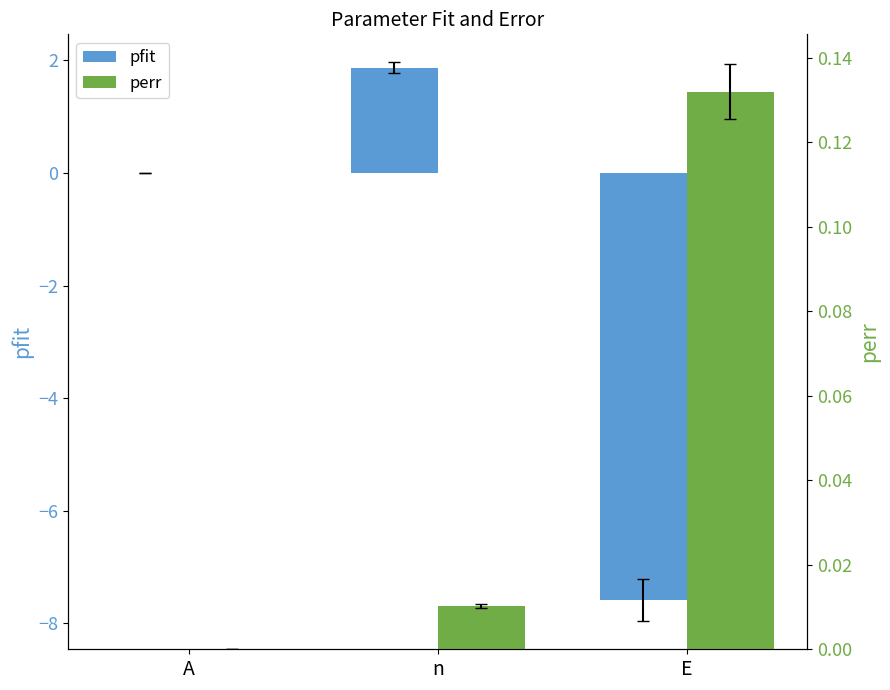

Is the value of pfit at E greater than the value of perr at n?

No